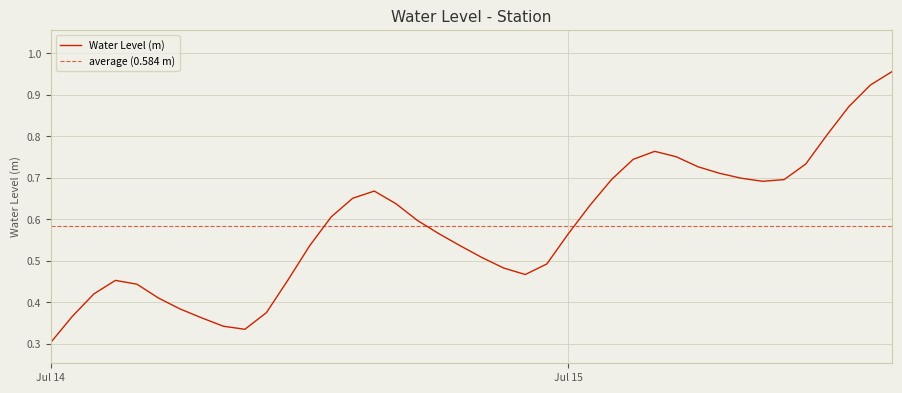

What is the sum of the values at 2024-07-14 10:00:00 and 2024-07-14 18:00:00?

0.9